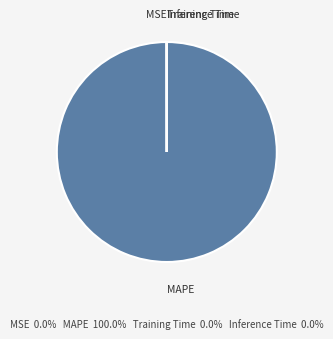

The MAPE slice represents 94% of the pie. True or false?

False